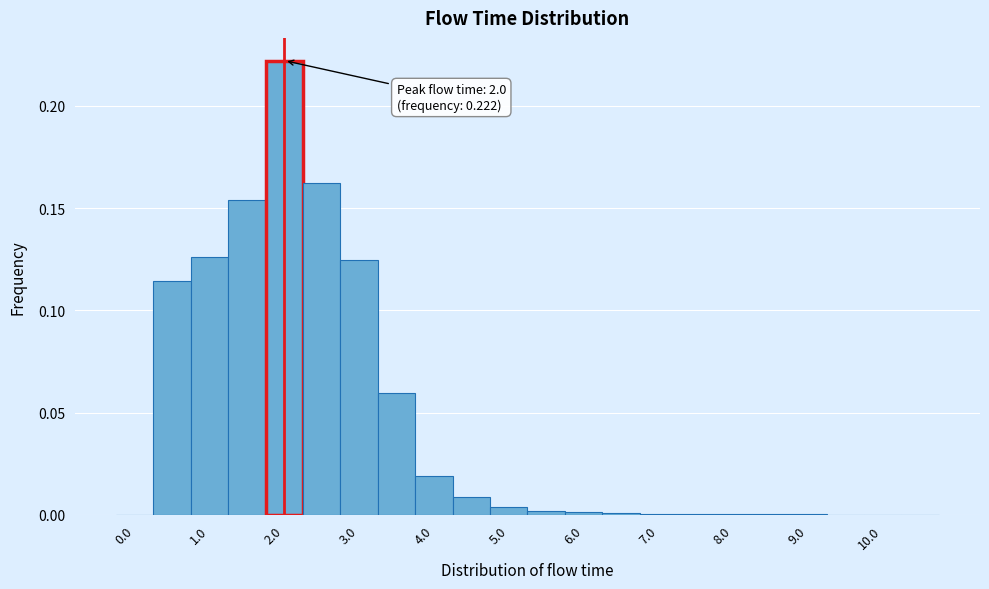

Which range on the x-axis has the tallest bar?

1.75 to 2.25